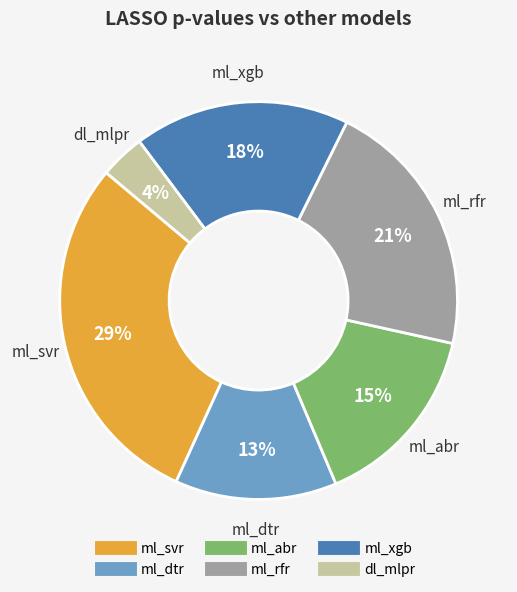

True or false: ml_svr accounts for 29% of the total.

True